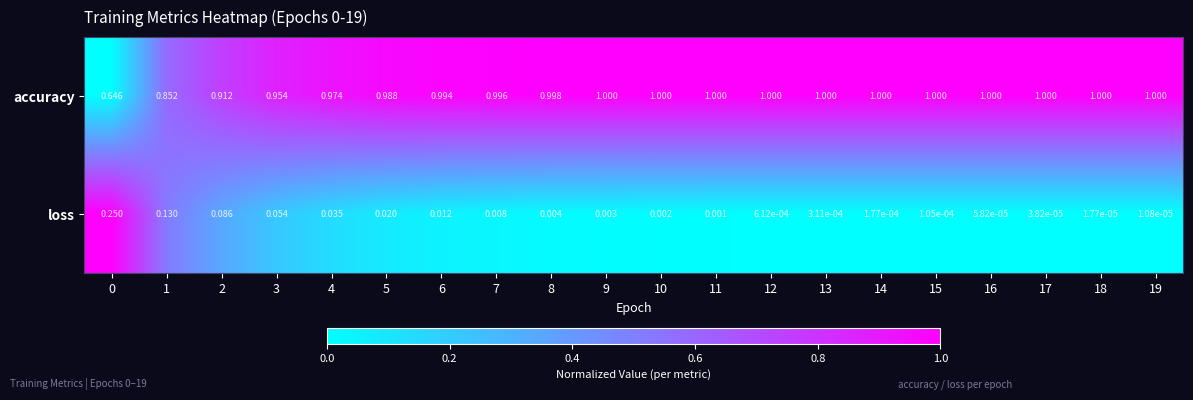

Which series has the largest total across all categories?

accuracy